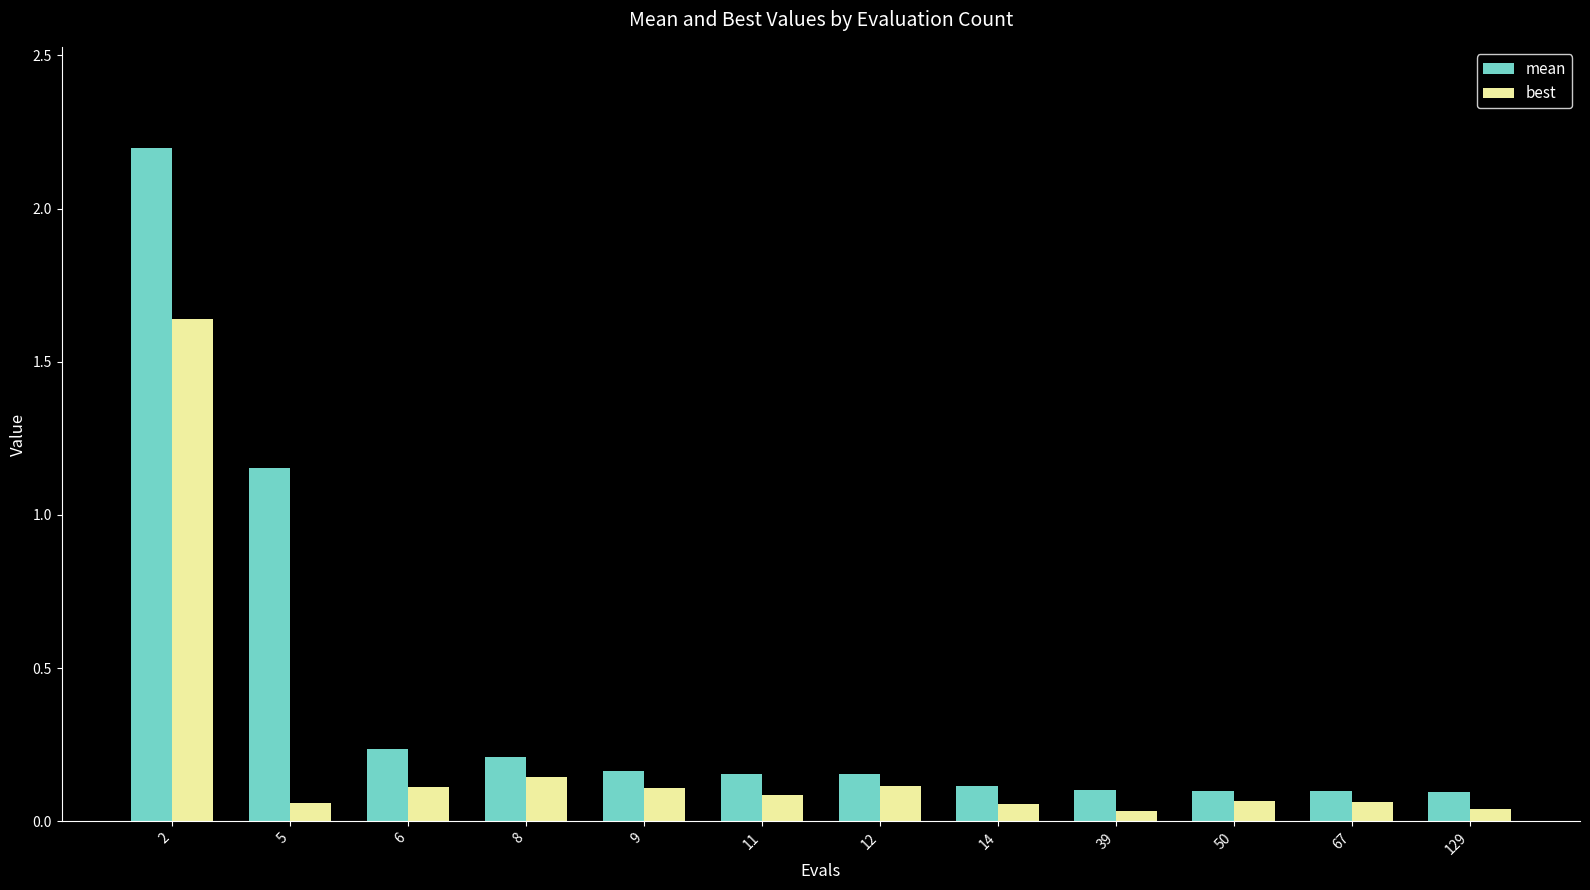

The best series shows 0.2 at 6. True or false?

False